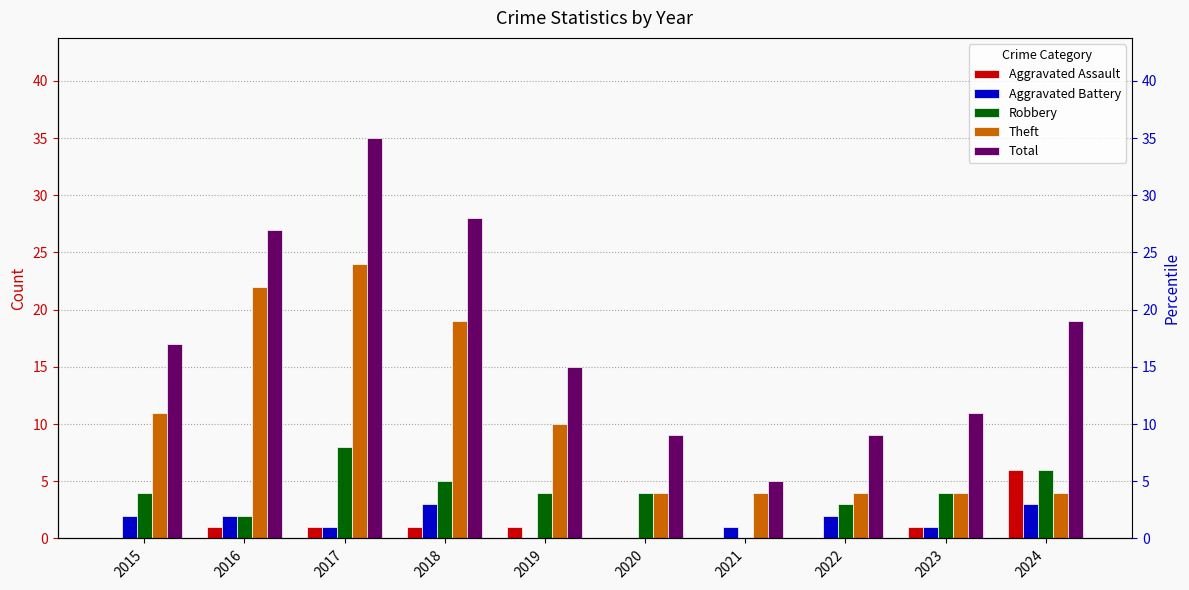

List the labels in order of Aggravated Assault value, smallest first.

2015, 2020, 2021, 2022, 2016, 2017, 2018, 2019, 2023, 2024